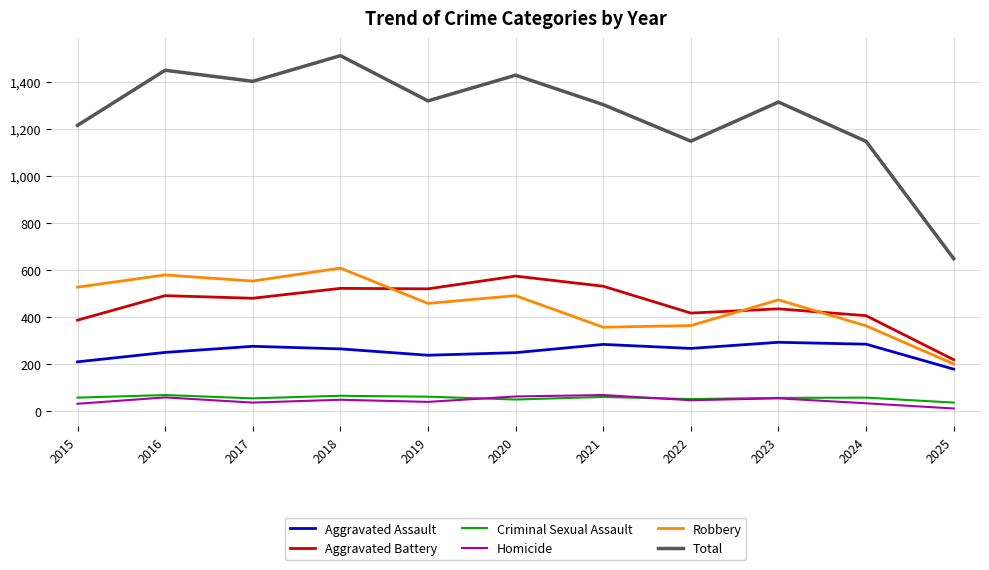

What is the total value across all series at 2017?

2802